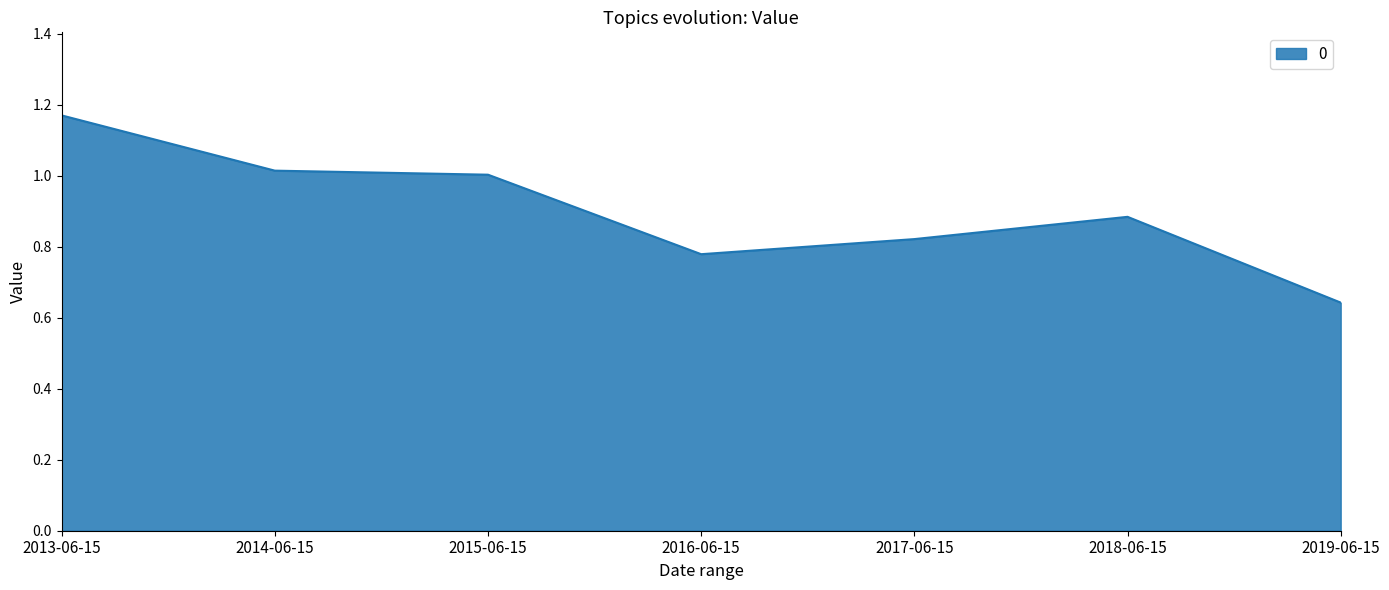

Count the number of categories in the chart.

7